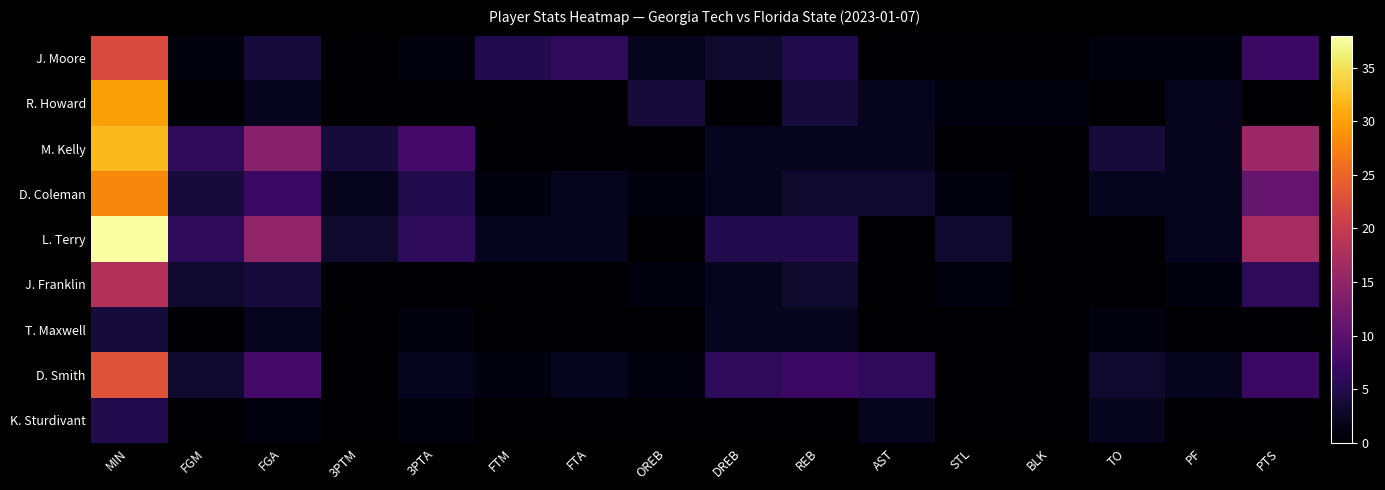

What is the total value across all series at AST?

15